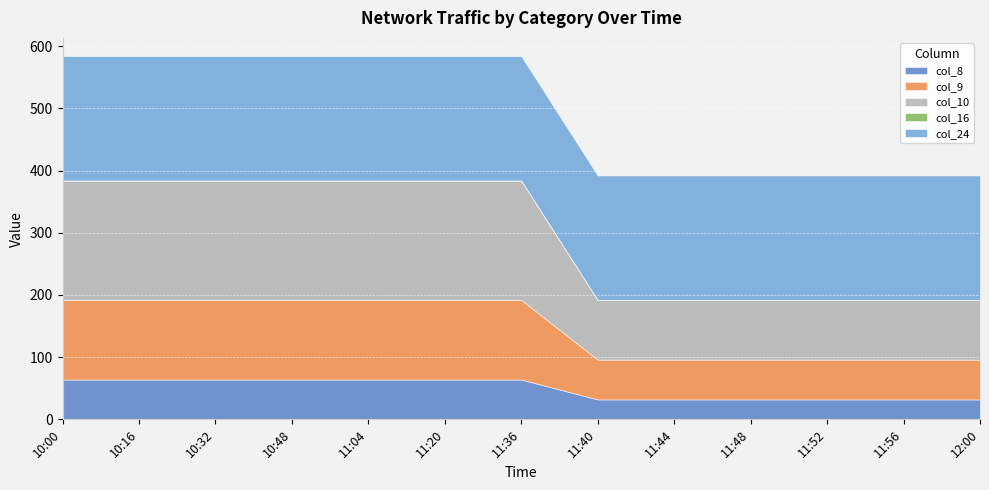

True or false: IoT Status has more than 2 interior local peaks.

False